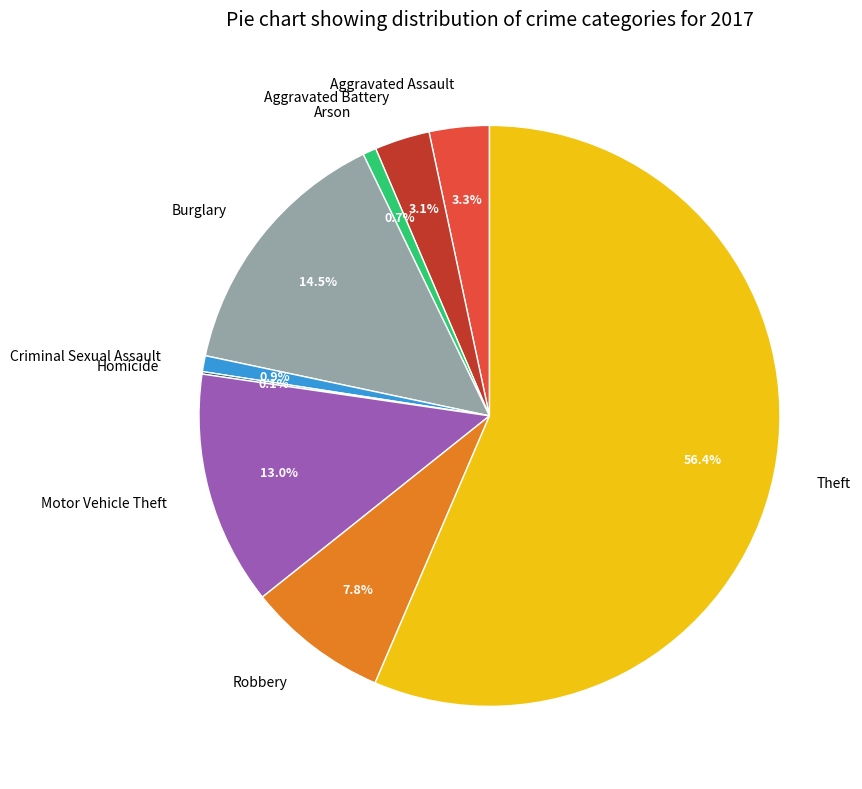

What is the majority slice?

Theft